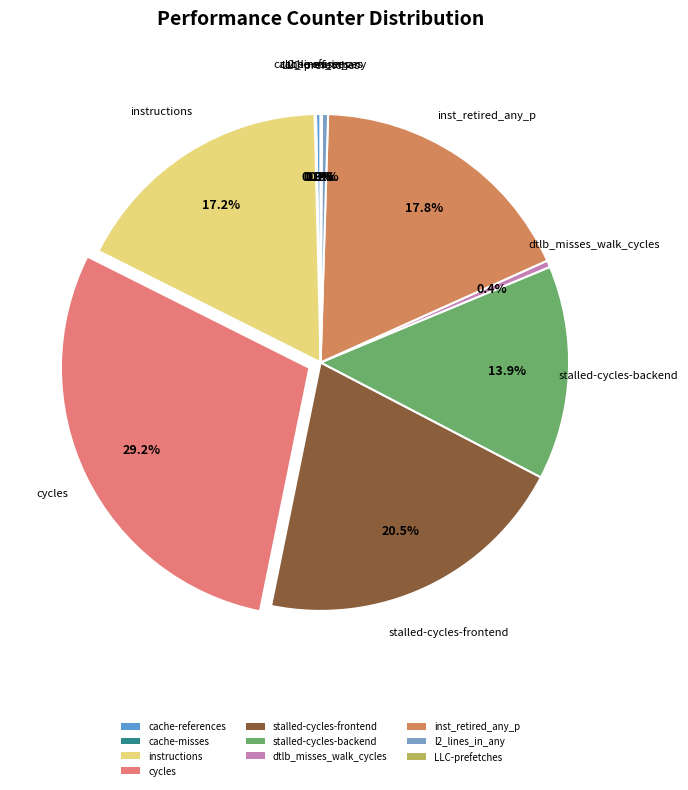

Which has a higher value, dtlb_misses_walk_cycles or inst_retired_any_p?

inst_retired_any_p